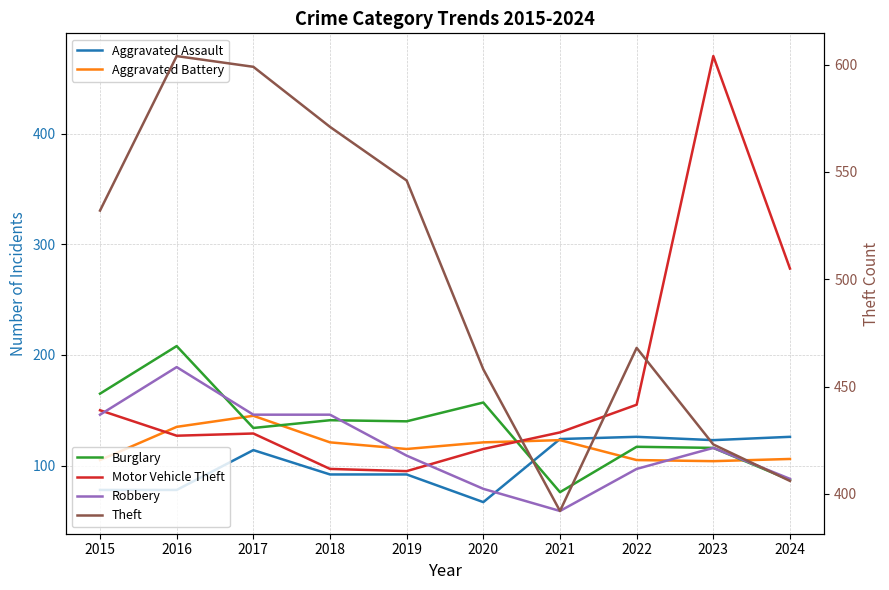

What value does the Aggravated Assault series have at 2020, to the nearest 10?

70